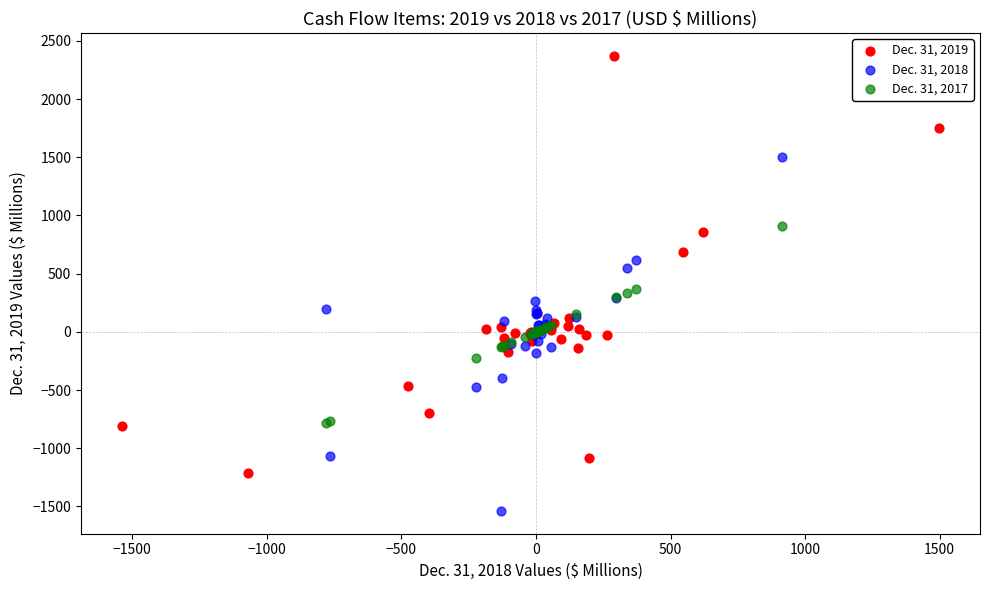

Which series has the largest Y range (max minus min)?

Dec. 31, 2019